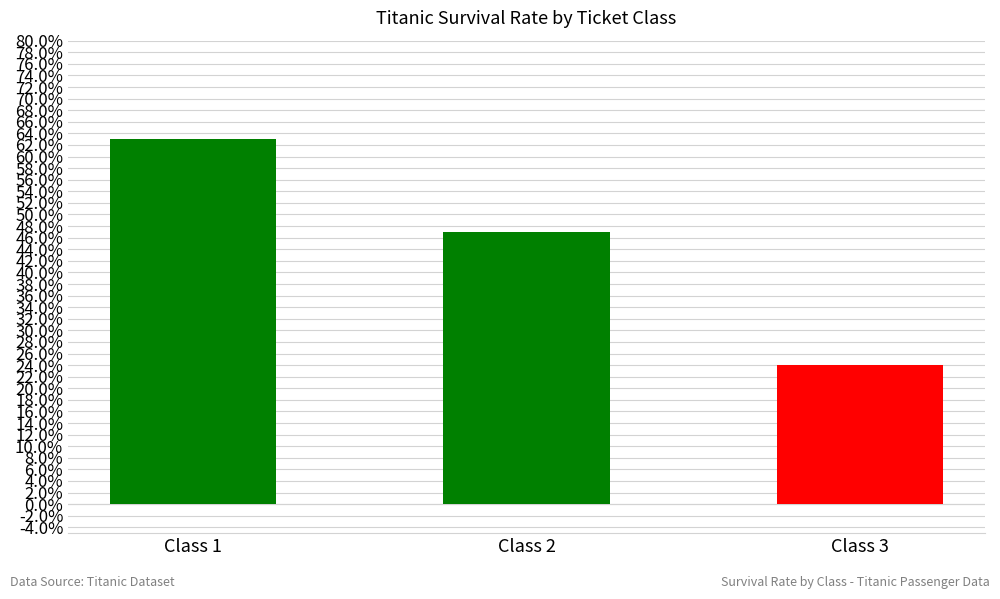

Are the bars horizontal?

No